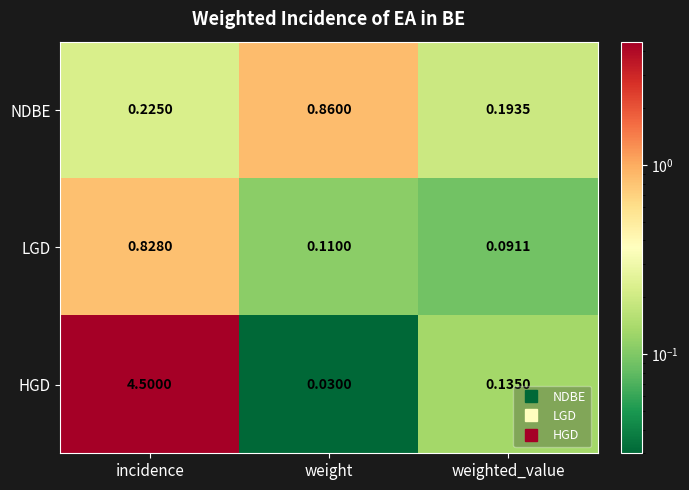

Where is HGD nearest to the value 2?

weighted_value